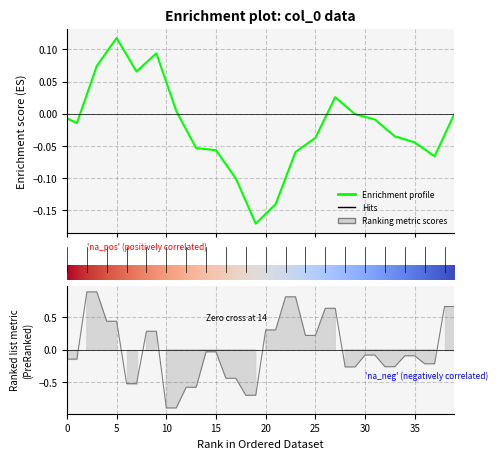

The value at 30 is -0.1. True or false?

False